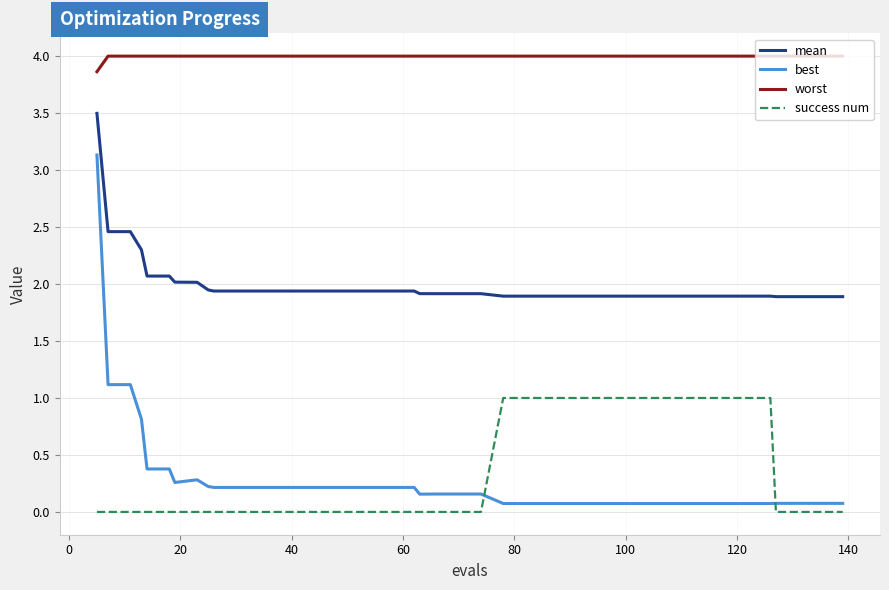

What is the difference between the maximum and minimum values in the best series?

3.1